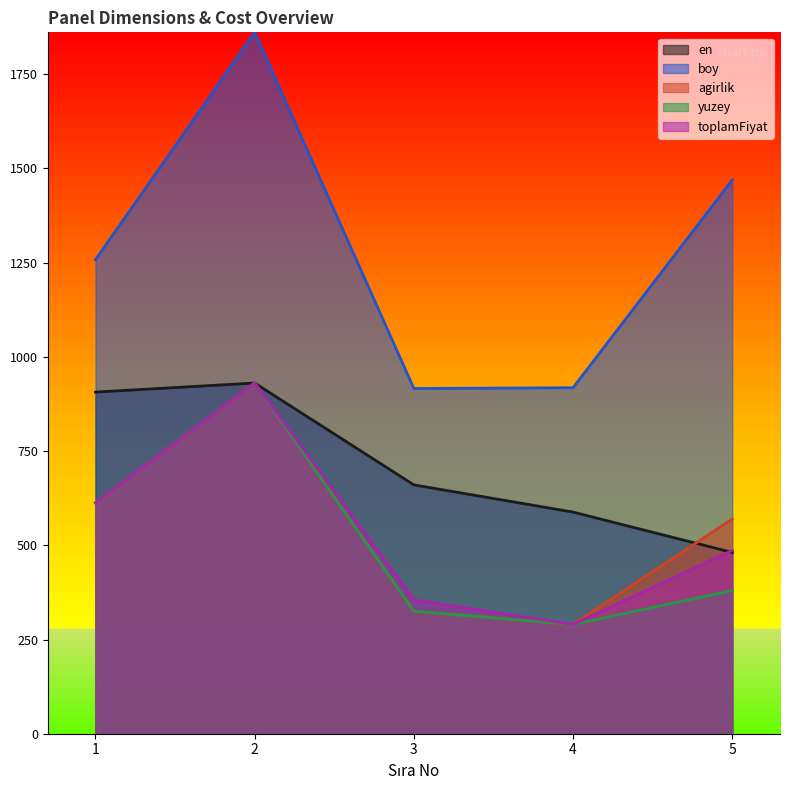

How many lines are shown in the chart?

5